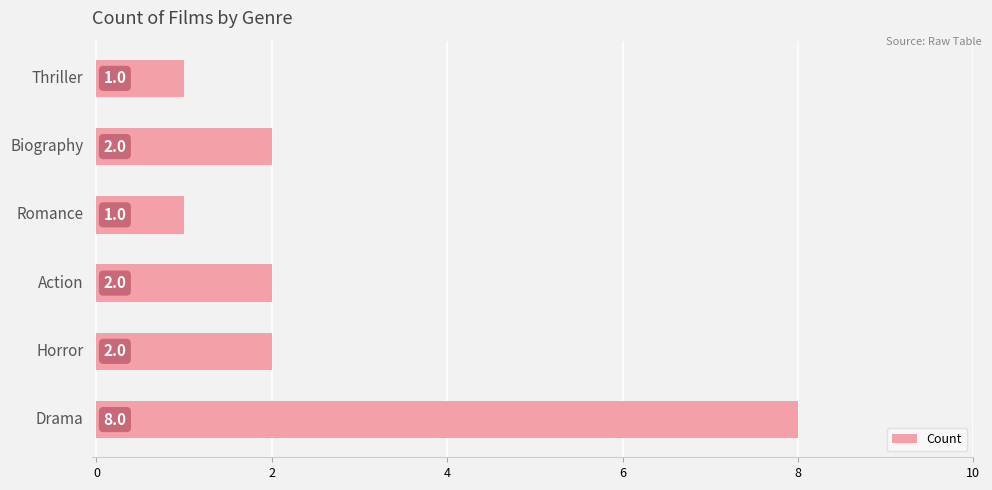

What is the sum of all values?

16